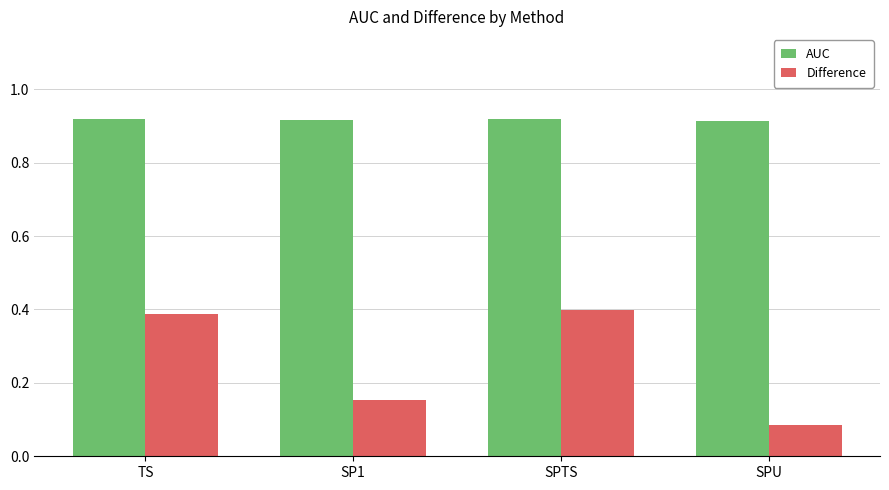

What is the difference between the highest and lowest values at SP1?

0.8